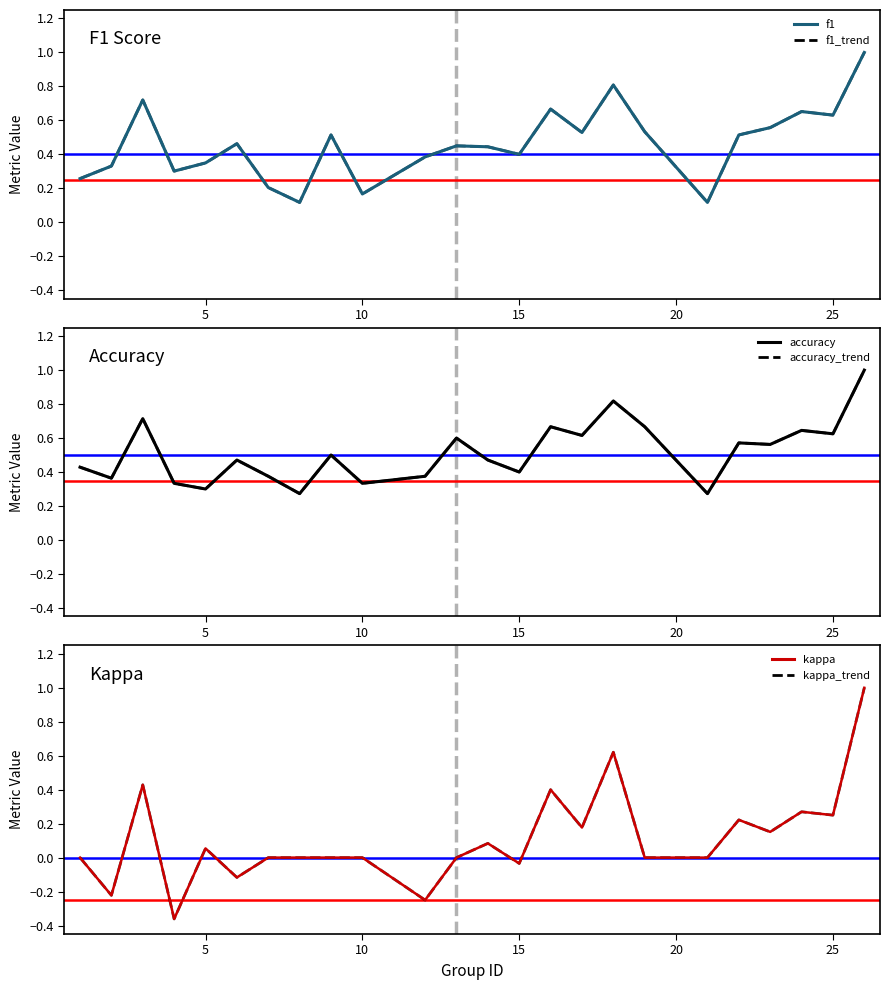

What is the maximum value shown in the chart?

1.0